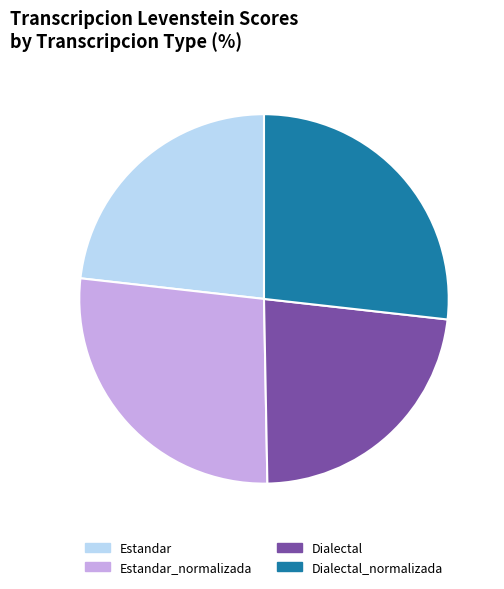

Do Estandar and Dialectal together represent more than half of the pie?

No